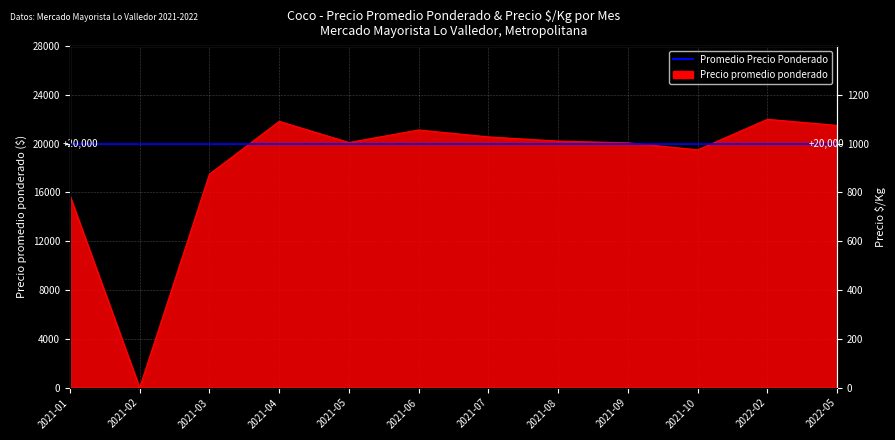

Which has a higher value, 2022-02 or 2021-10?

2022-02